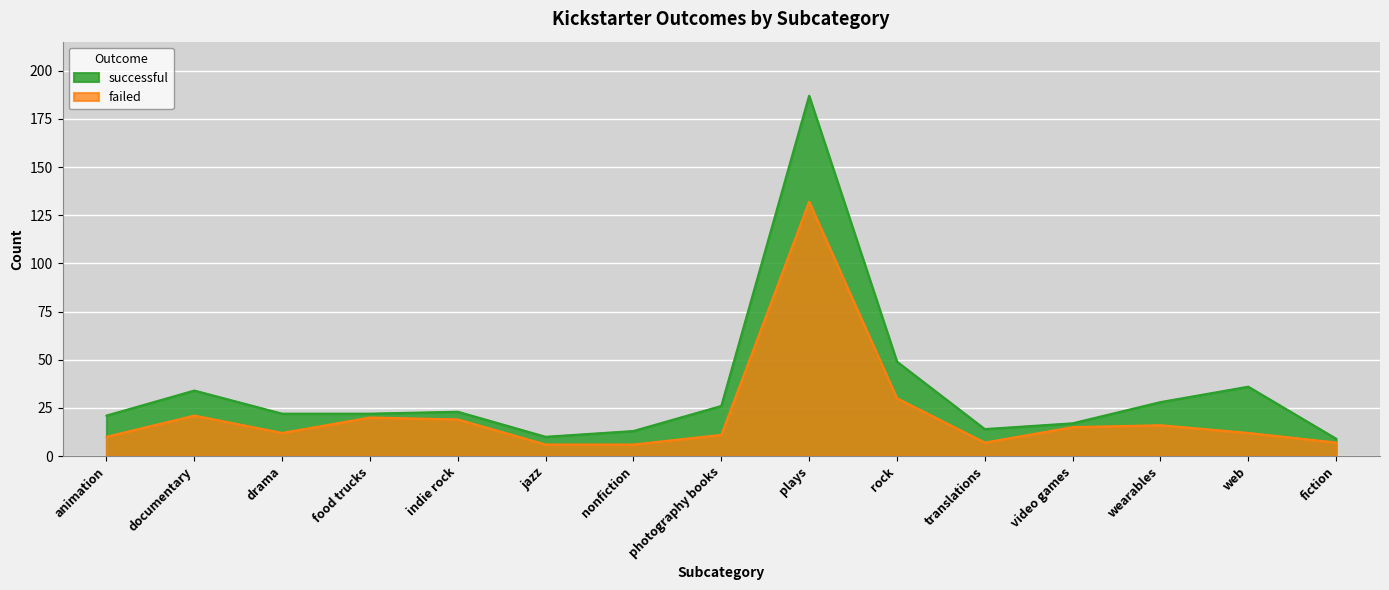

The value of failed at video games is 15. True or false?

True